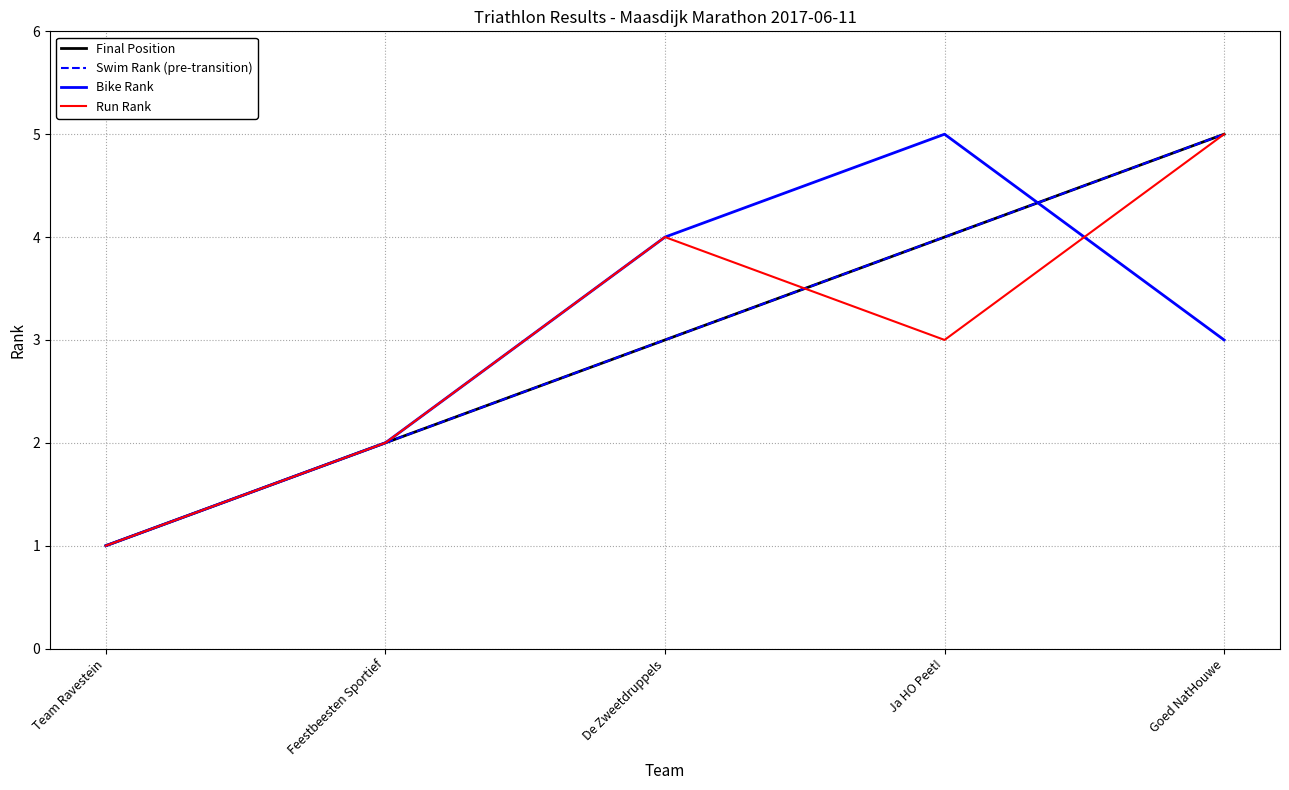

How many interior local peaks does the Run Rank series have?

1